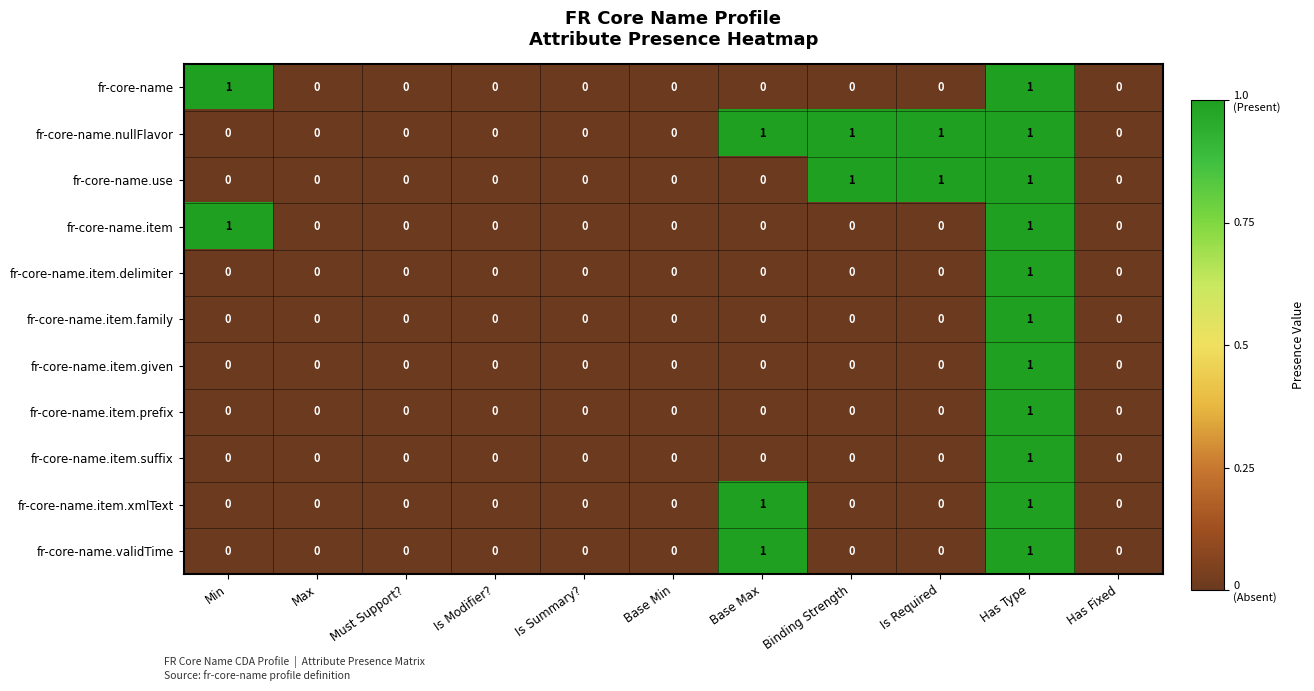

The fr-core-name.item.given series shows 1 at Min. True or false?

False